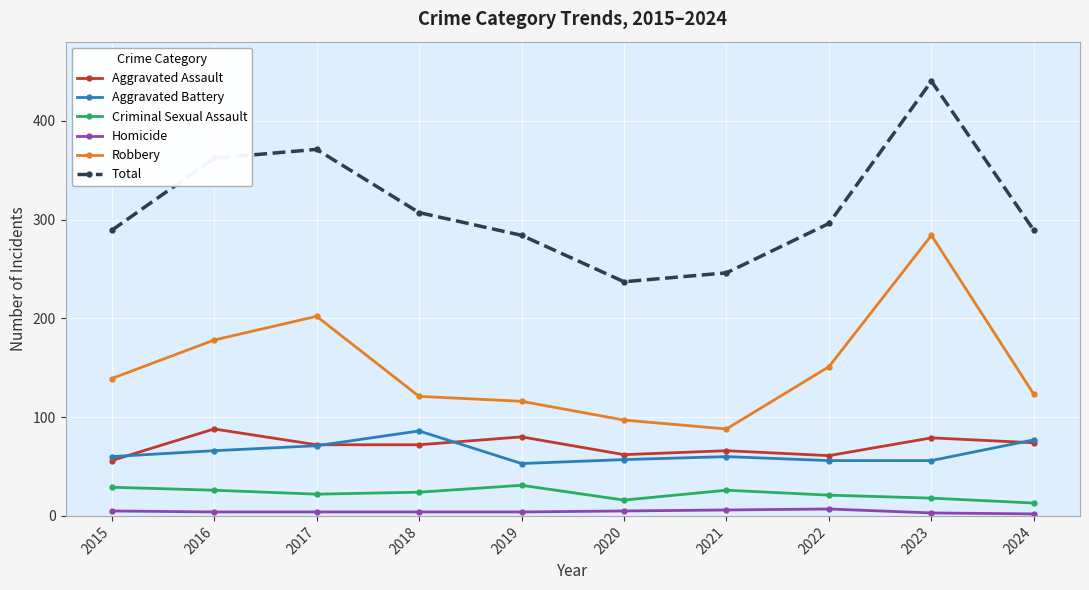

The Robbery series shows 175 at 2019. True or false?

False